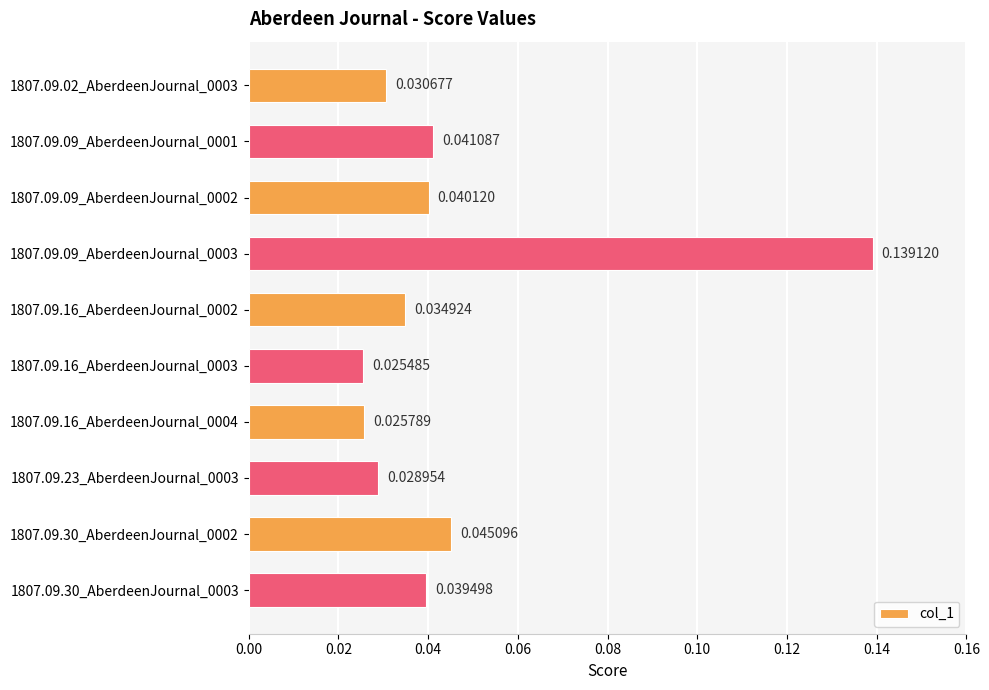

How many series are shown in this chart?

1